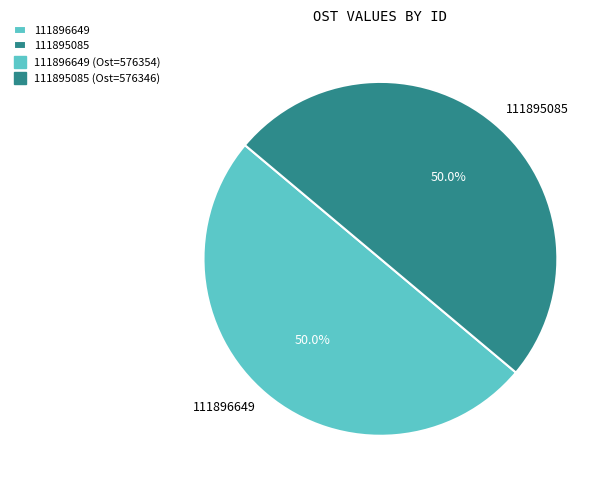

What is the total percentage of 111895085 and 111896649?

100.0%